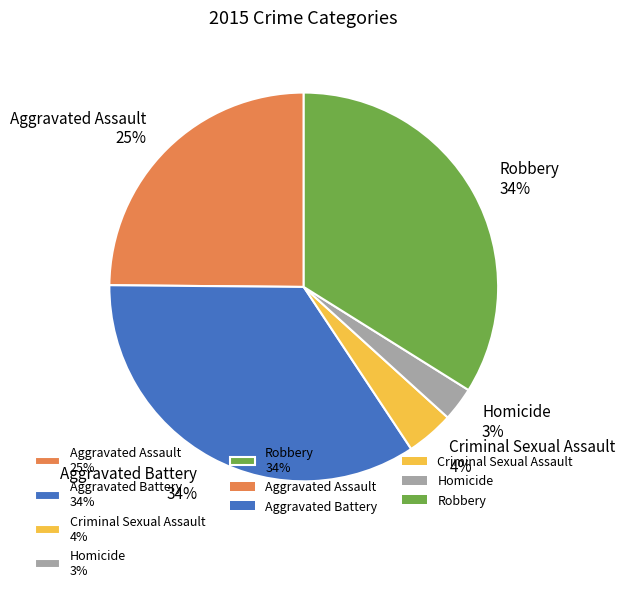

Does Aggravated Assault represent more than half of the total?

No